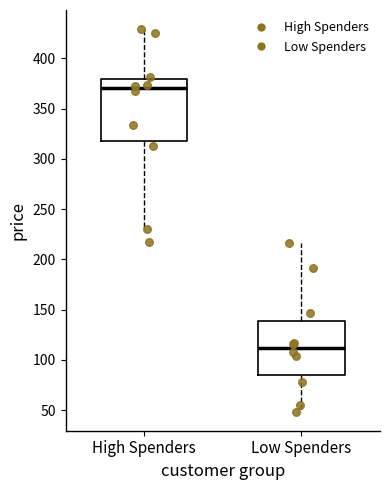

Reading left to right, transcribe this box plot: for each box, give where its median line is, the range the box spans, and where its two whiskers end, as read against the y-axis. The values are not printed on the chart, so give them approximately, as read against the axis.

High Spenders: median 370, box 320 to 380, whiskers 230 to 430
Low Spenders: median 110, box 85 to 140, whiskers 50 to 215